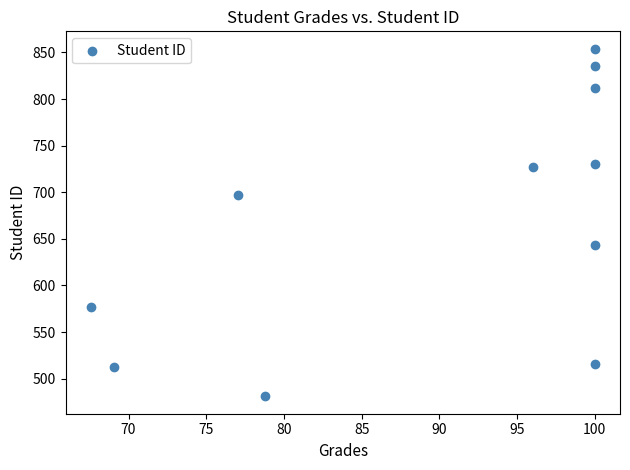

What Y value in the scatter plot is closest to 667?

643